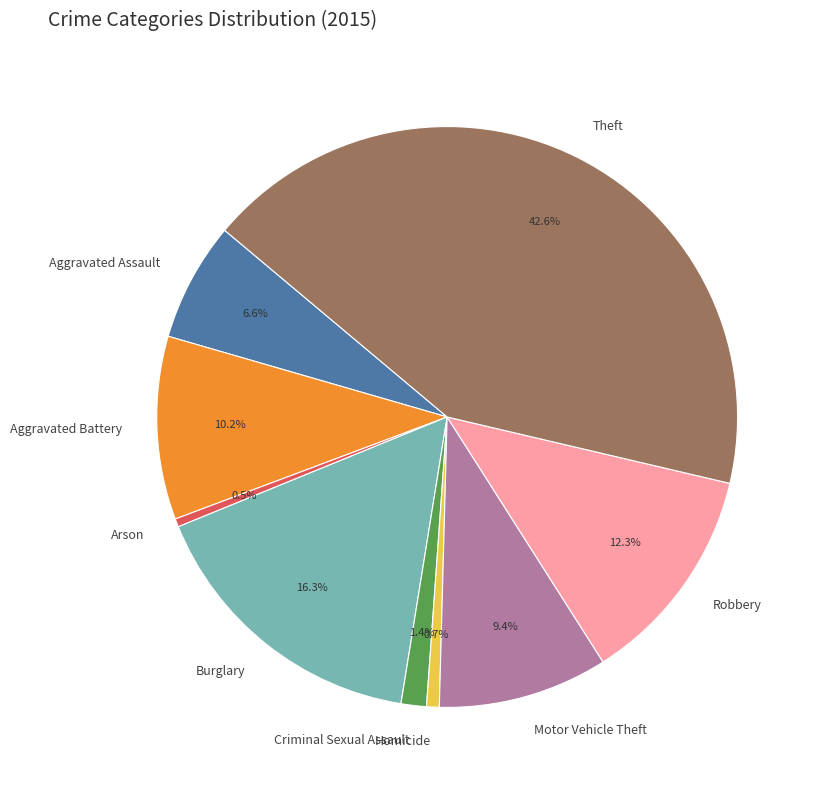

Combined, what portion of the pie is Homicide and Criminal Sexual Assault?

2.1%